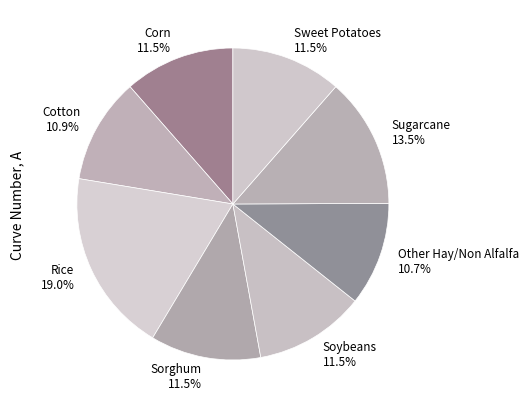

Combined, what portion of the pie is Other Hay/Non Alfalfa and Sorghum?

22.2%